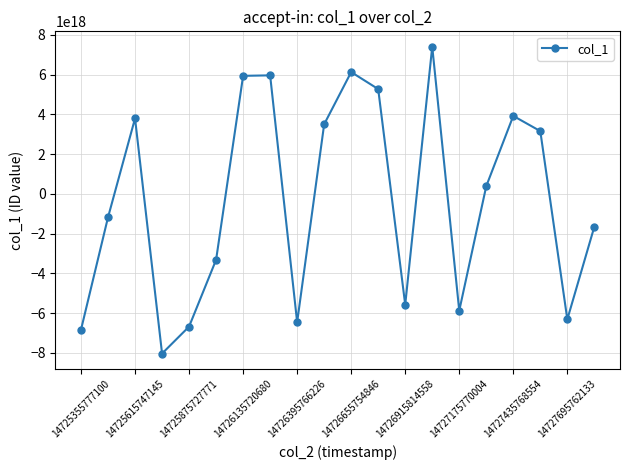

Count the number of data series in this chart.

1